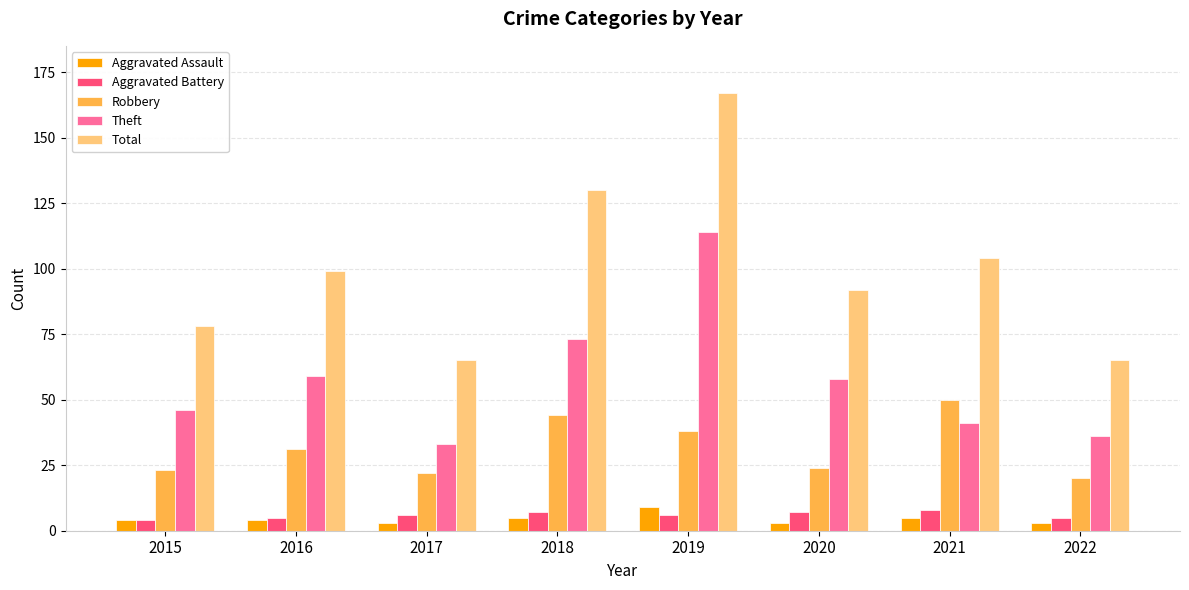

The Total series shows 65 at 2022. True or false?

True